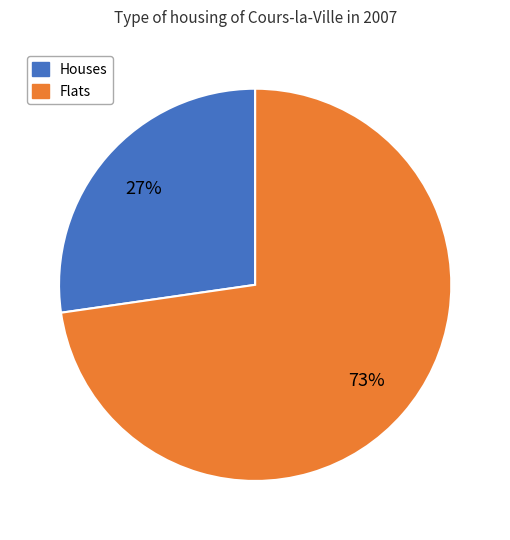

How many segments does this pie chart have?

2